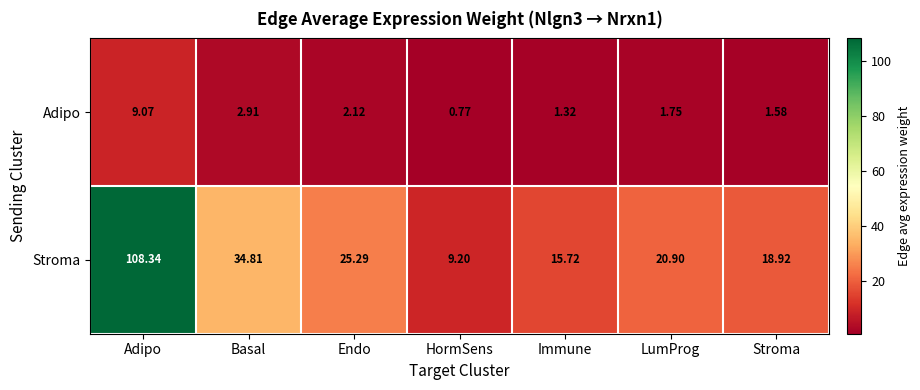

Which category has the highest value across all series?

Adipo